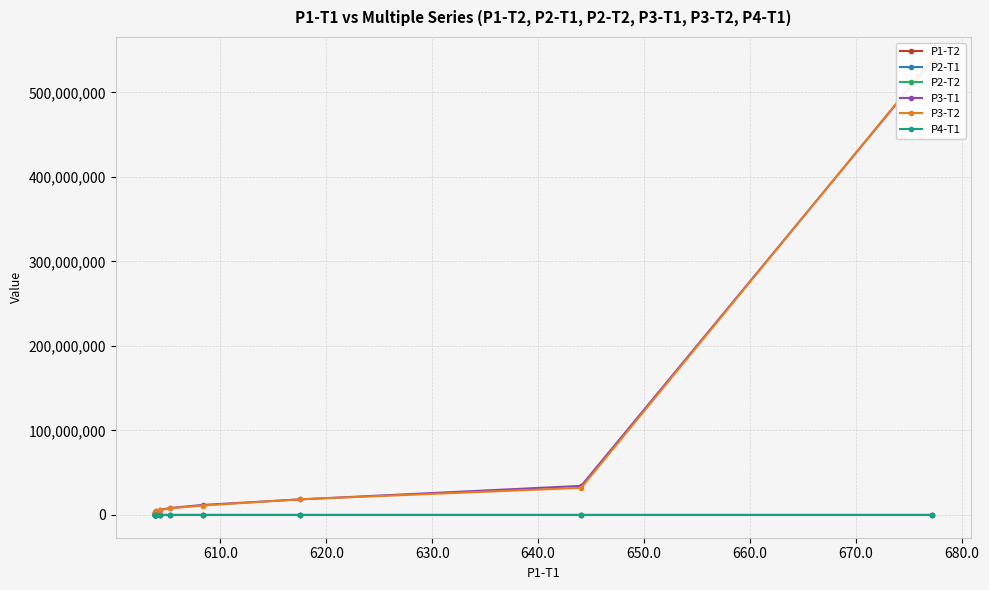

What is the total value across all series at 620.0?

36992215.3